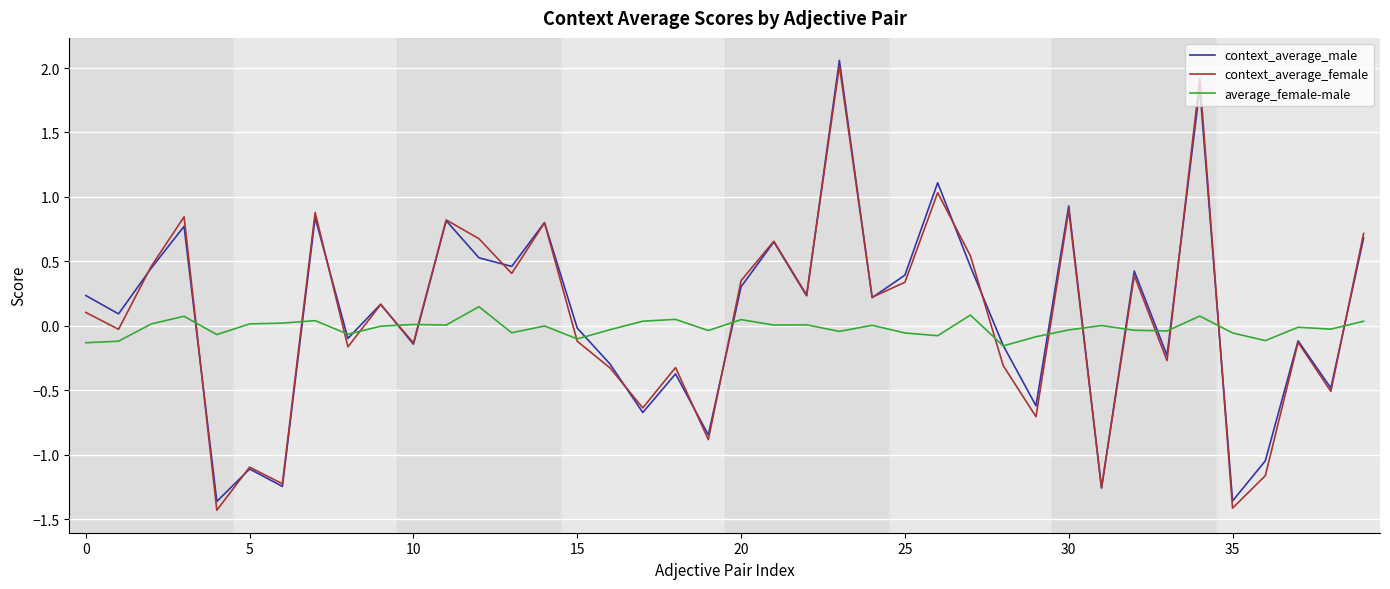

What are all the series names shown in the legend?

context_average_male, context_average_female, average_female-male